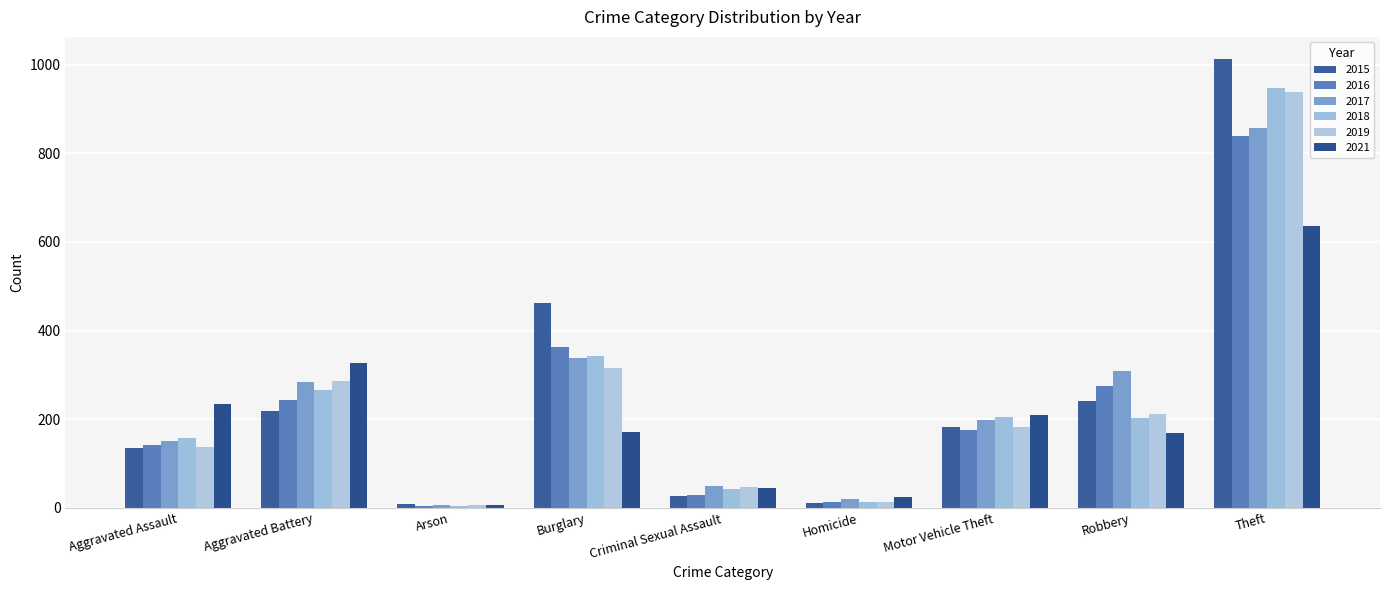

What position from the right is Aggravated Battery?

8